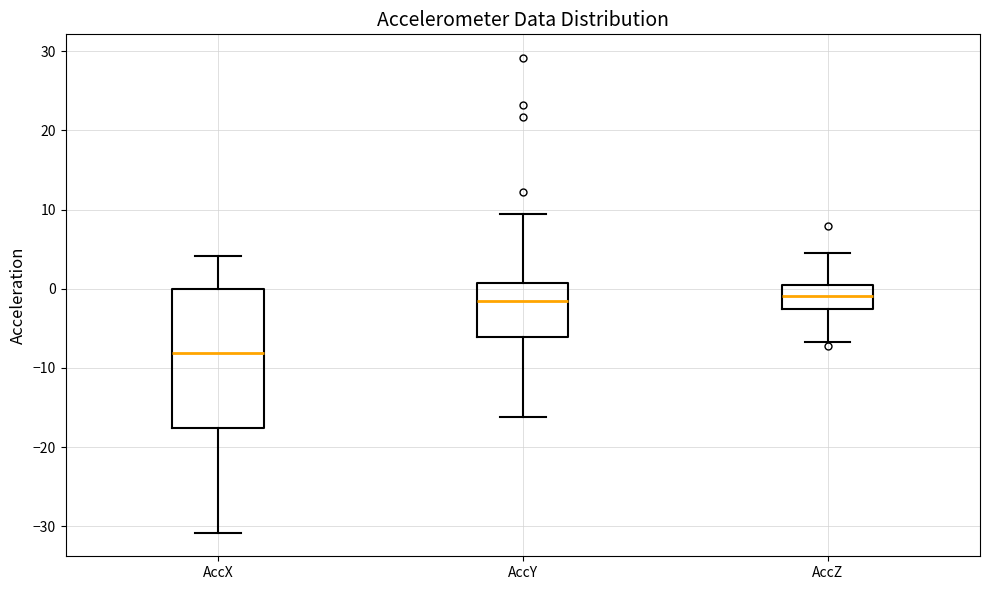

Where does the median line of the box for AccZ sit on the y-axis? The values are not printed on the chart, so give them approximately, as read against the axis.

-1